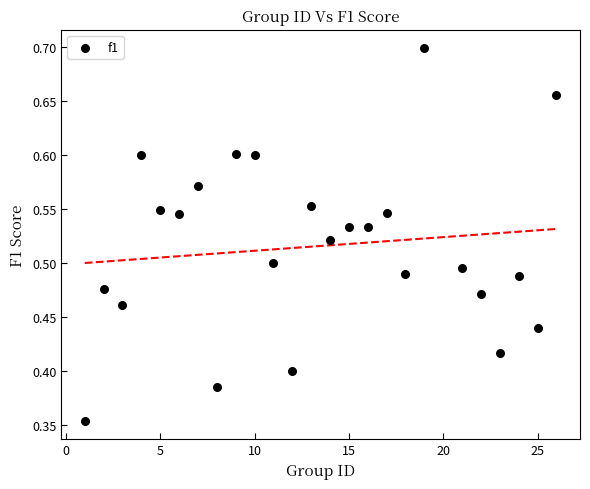

What is the range of X values (max minus min)?

25.0